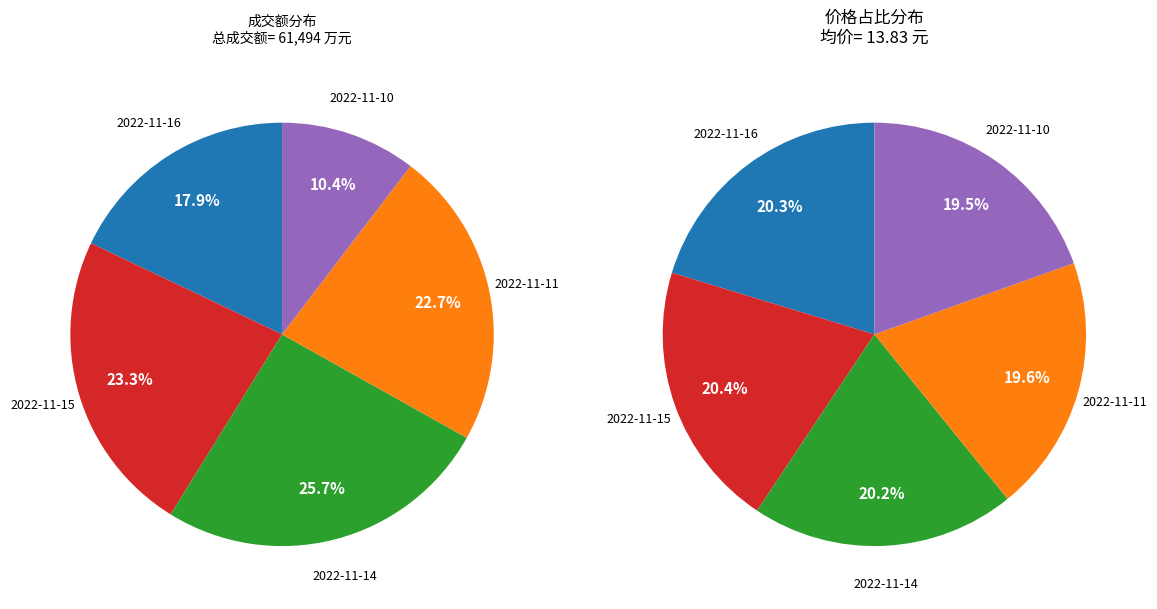

Approximately how many times larger is the value at 2022-11-16 compared to 2022-11-15?

0.8